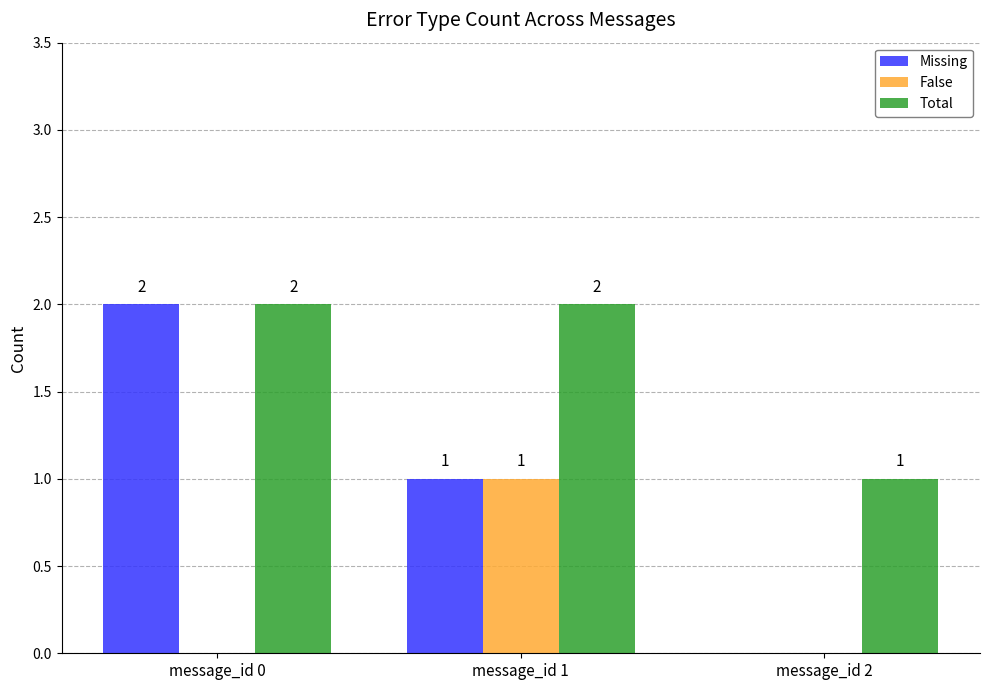

Reading left to right, what are all the values shown in this chart?

Missing: message_id 0=2	message_id 1=1	message_id 2=0
False: message_id 0=0	message_id 1=1	message_id 2=0
Total: message_id 0=2	message_id 1=2	message_id 2=1